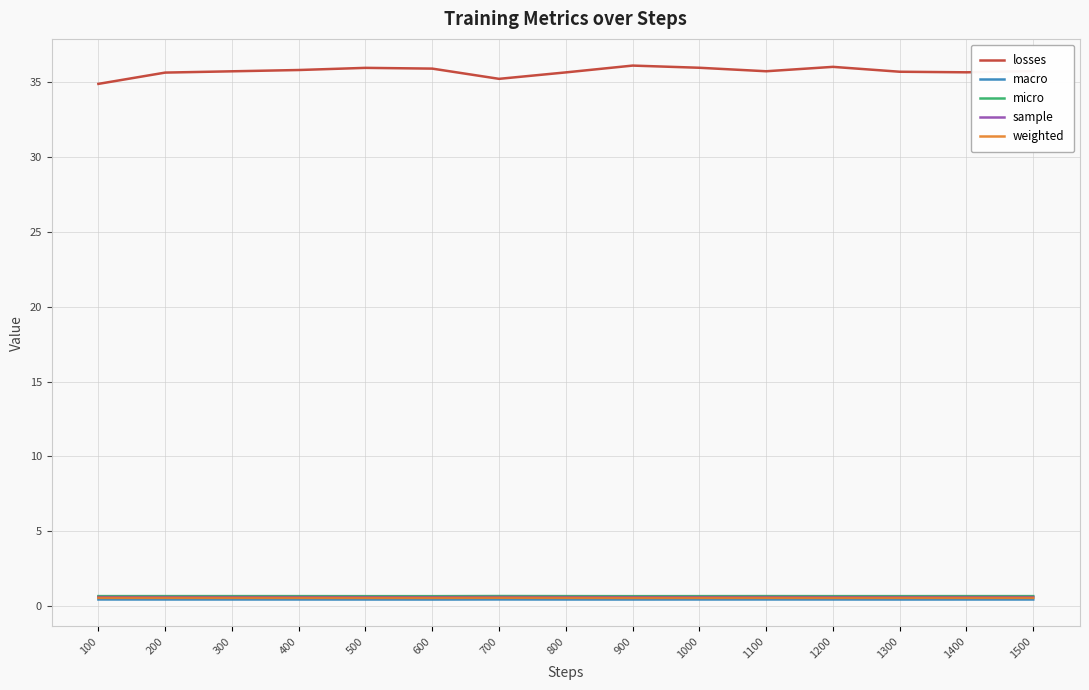

True or false: micro and sample cross at least once.

False